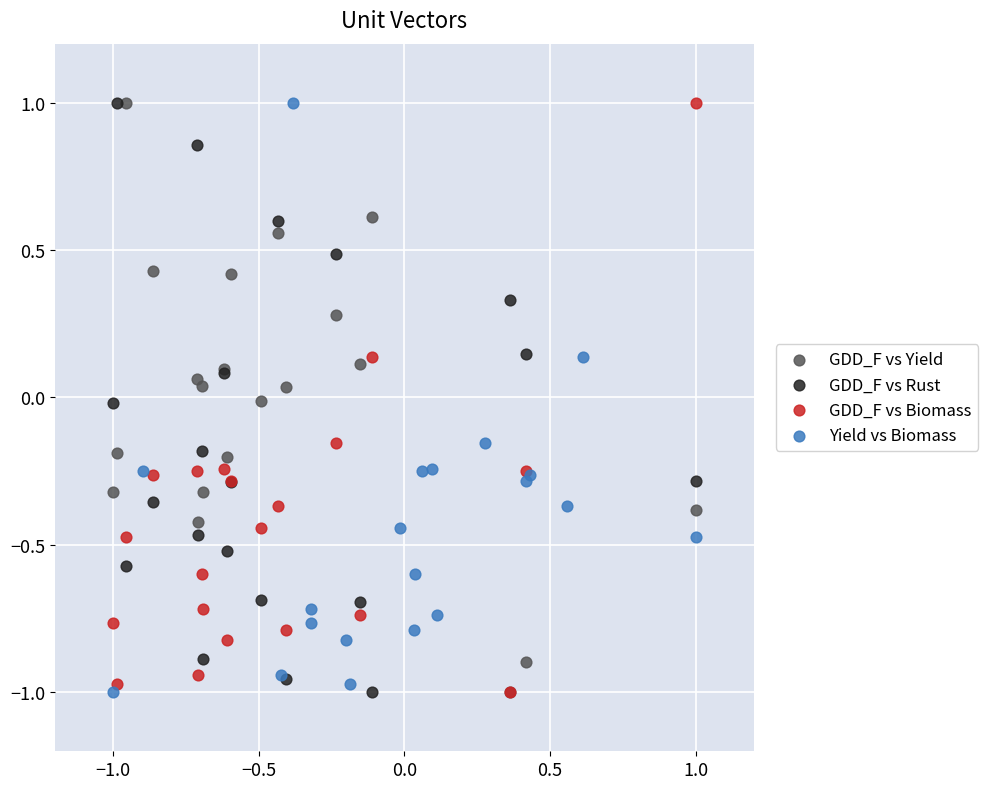

What are all the series names shown in the legend?

GDD_F vs Yield, GDD_F vs Rust, GDD_F vs Biomass, Yield vs Biomass